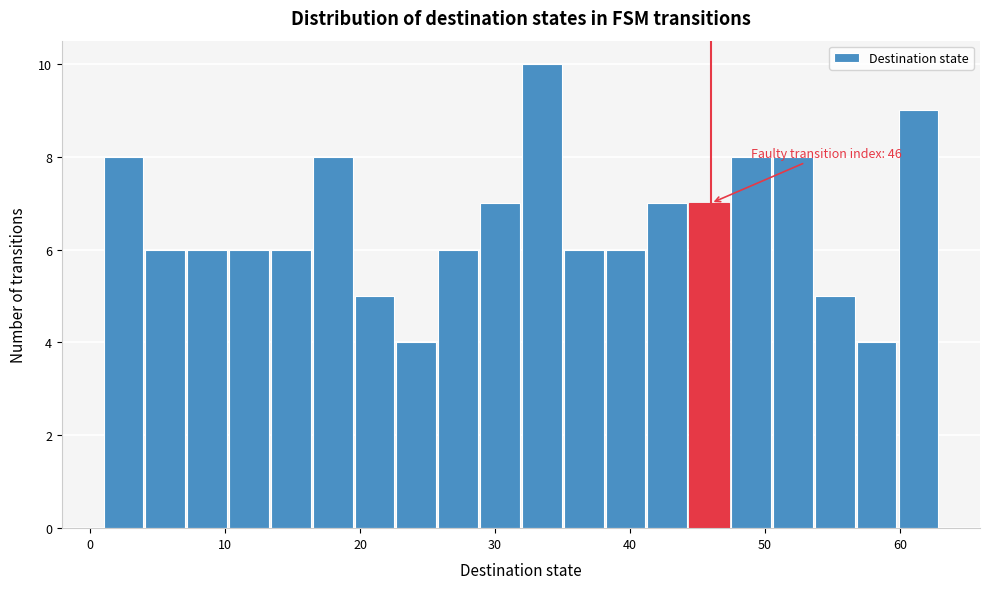

Read against the x-axis, roughly where is the centre of the tallest bar?

33